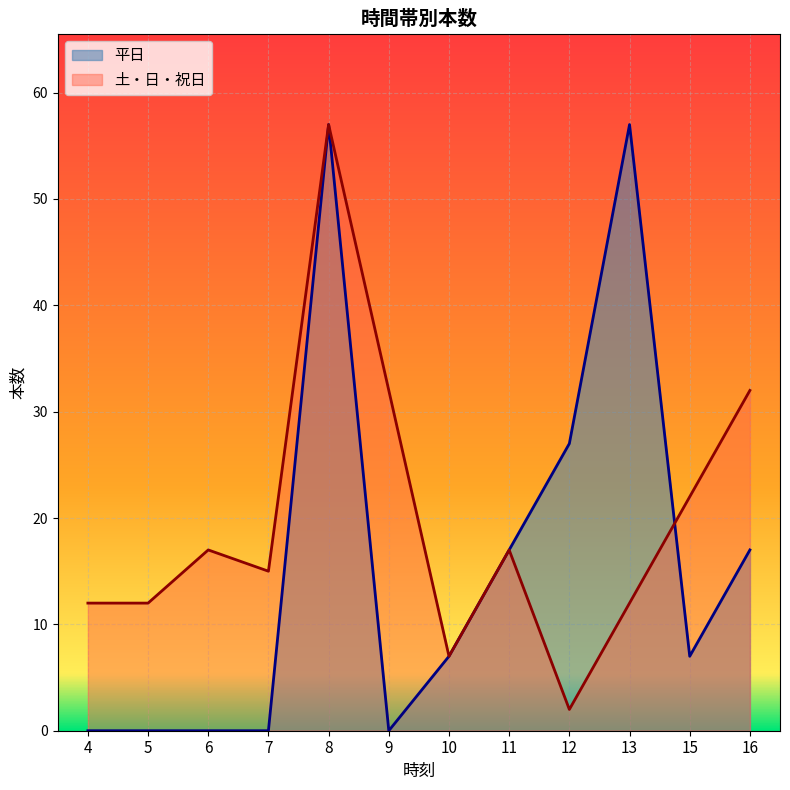

How many series are shown in this chart?

2